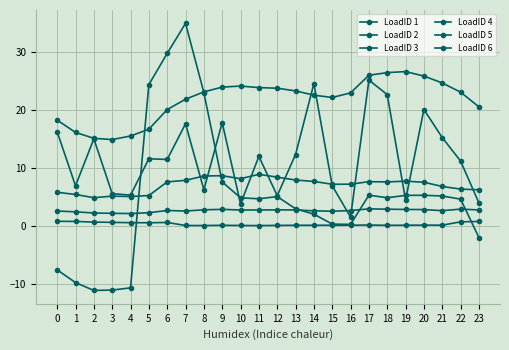

Does the chart have visible grid lines?

Yes